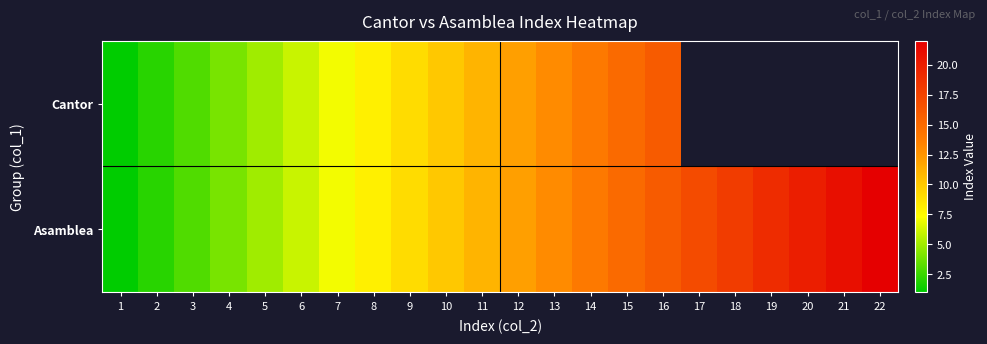

Which series has the widest spread of values?

Asamblea